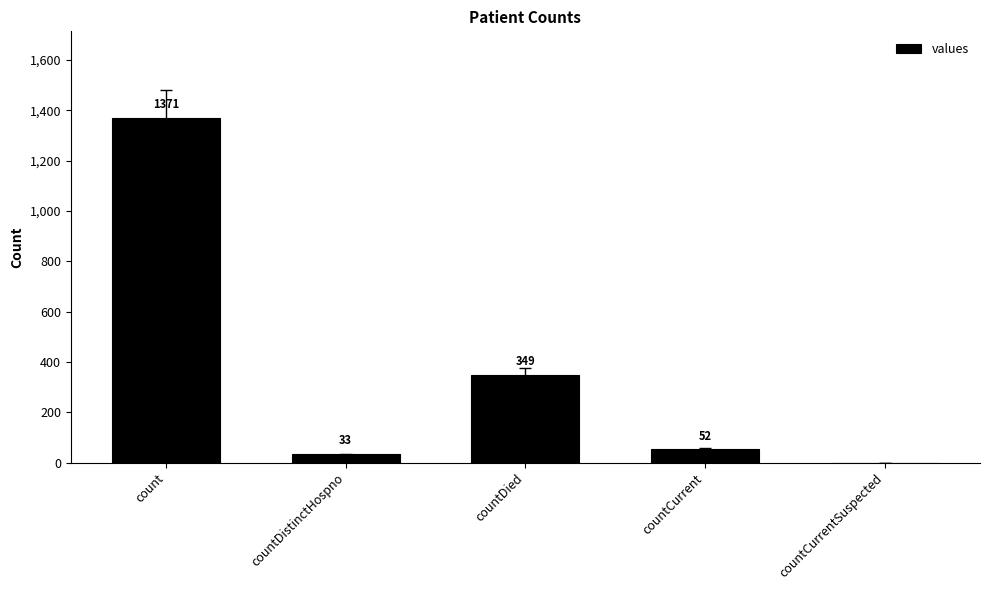

What is the greatest value displayed?

1371